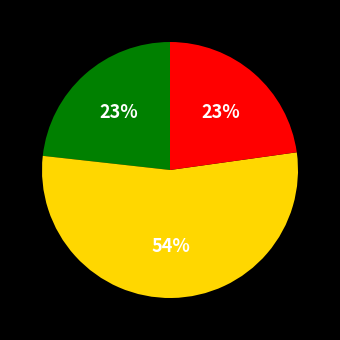

Is there any slice that represents more than half of the pie?

Yes